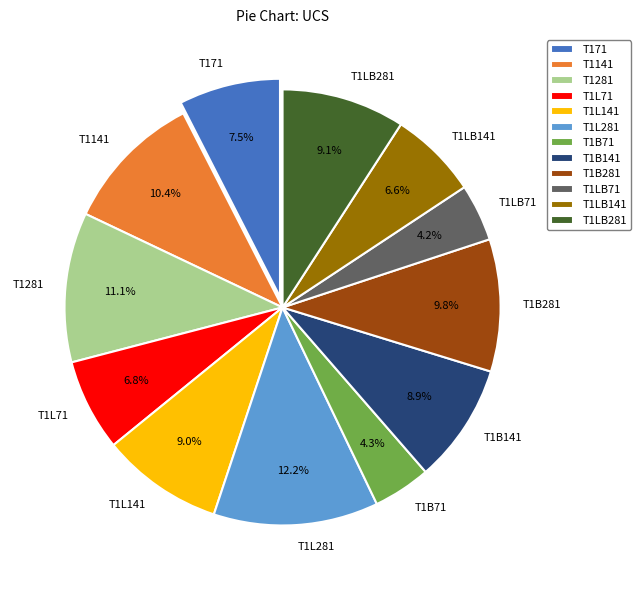

True or false: T1L281 accounts for 12% of the total.

True